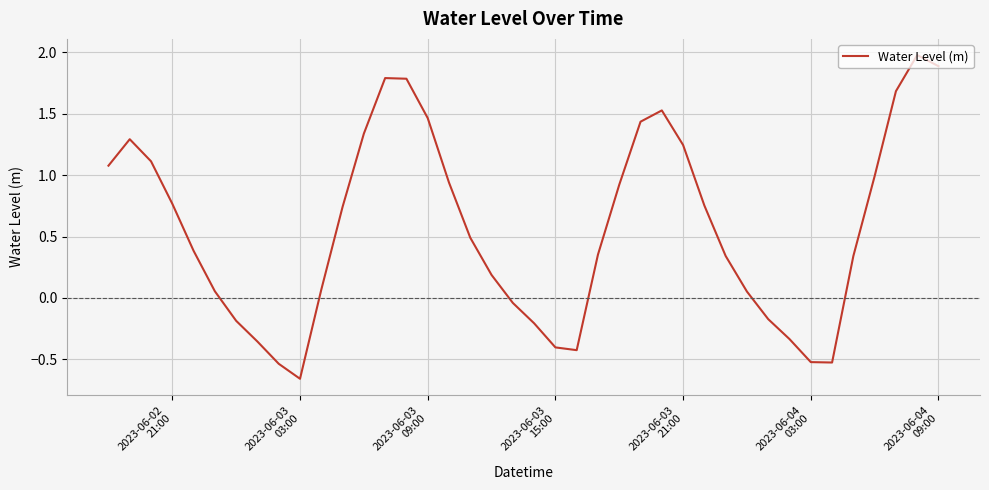

What is the maximum value shown in the chart?

2.0